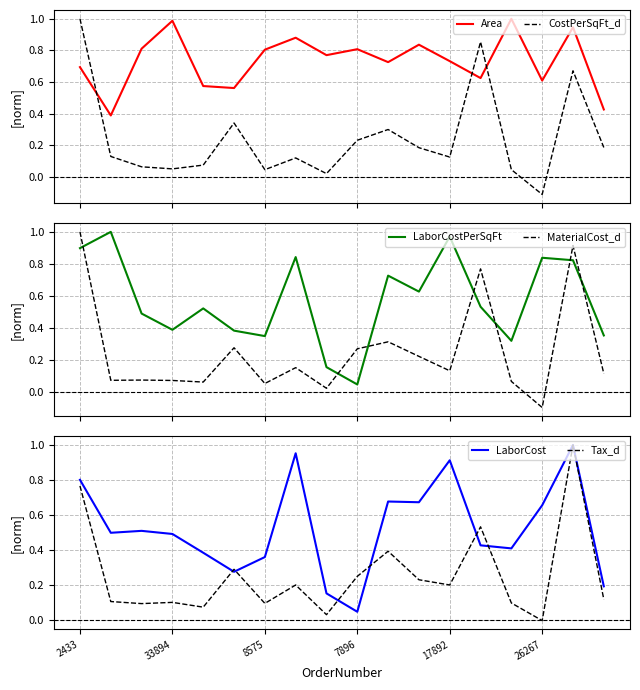

How many times do Area and CostPerSqFt_d cross each other?

3